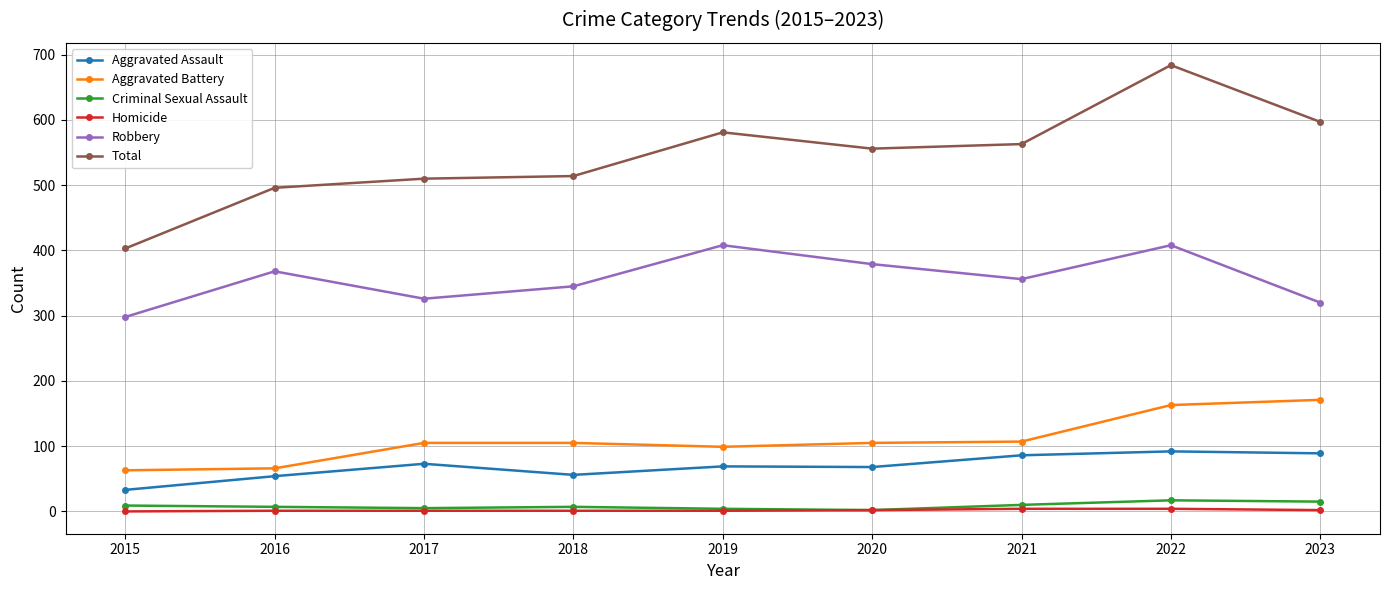

How many Homicide values are between 1 and 2?

6